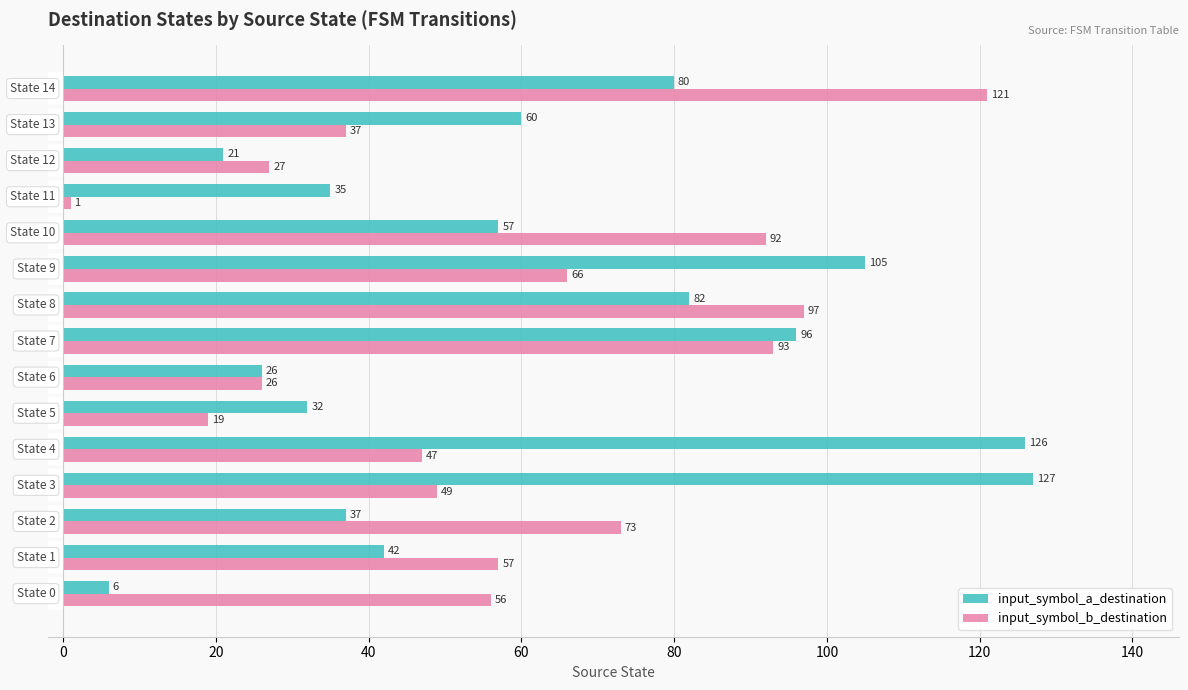

What is the average value of the input_symbol_a_destination series?

62